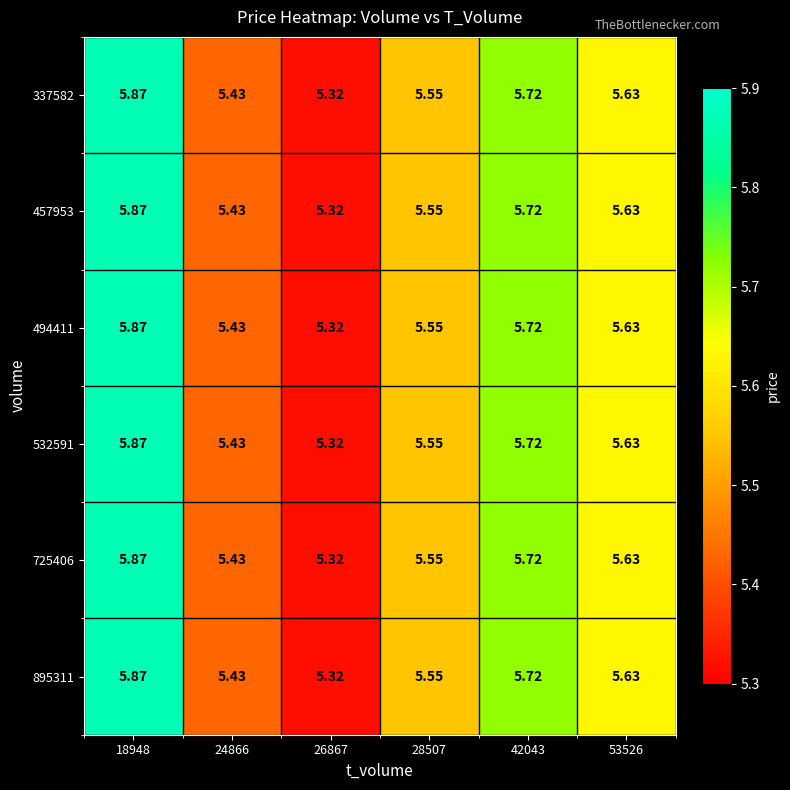

How many distinct data groups are displayed?

6